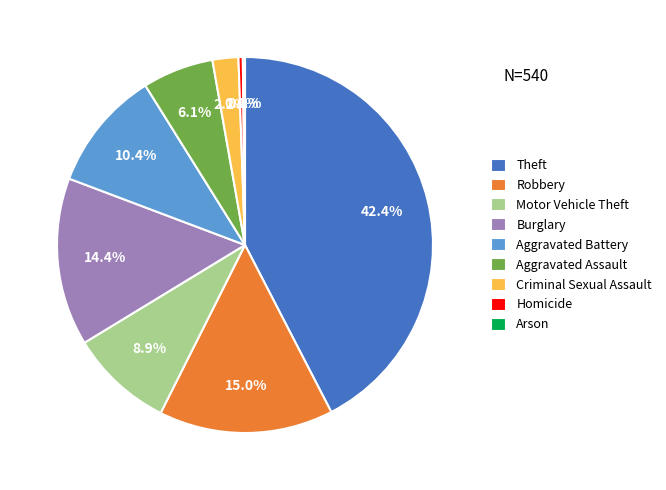

What percentage do Motor Vehicle Theft and Aggravated Battery together represent?

19.3%